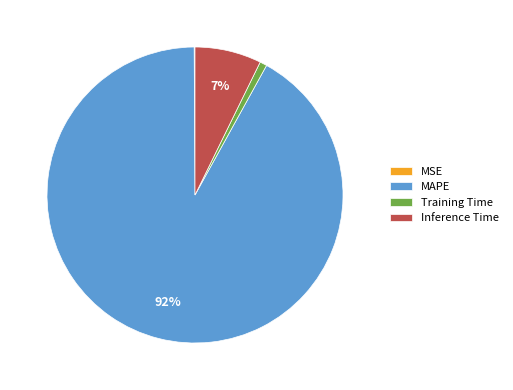

To the nearest percent, what is the average slice percentage?

25%